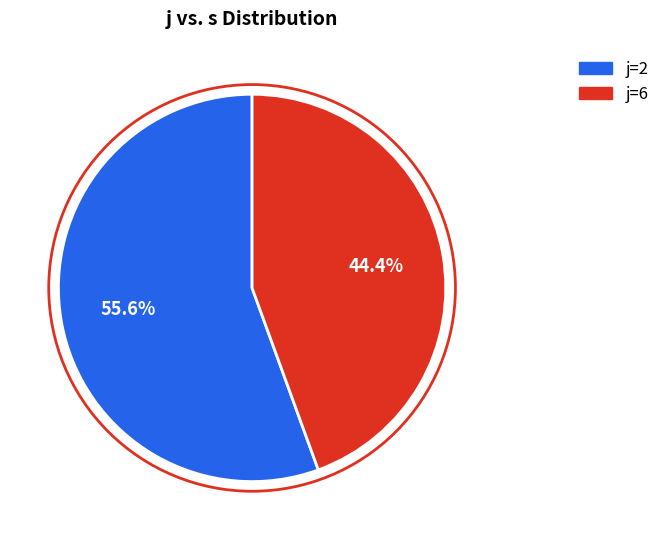

Is there a majority slice in this chart?

Yes